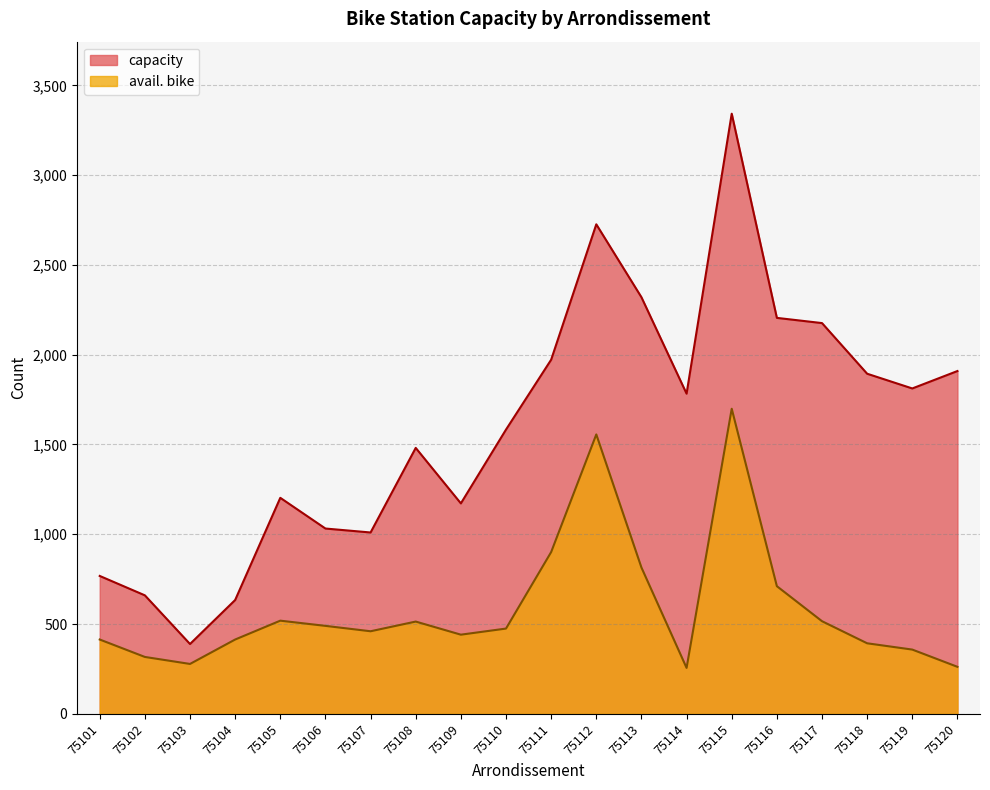

True or false: avail. bike and capacity intersect in this chart.

False